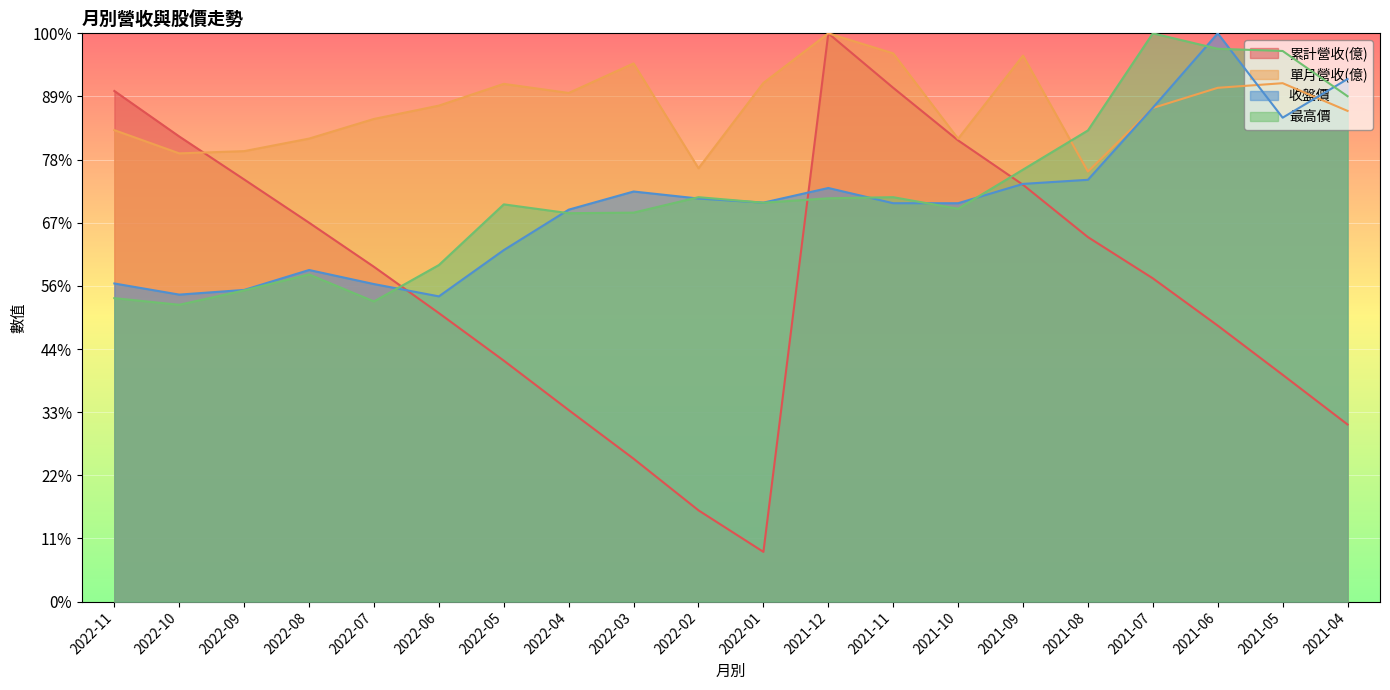

In 收盤價, how many points are higher than both neighbors (excluding endpoints)?

4